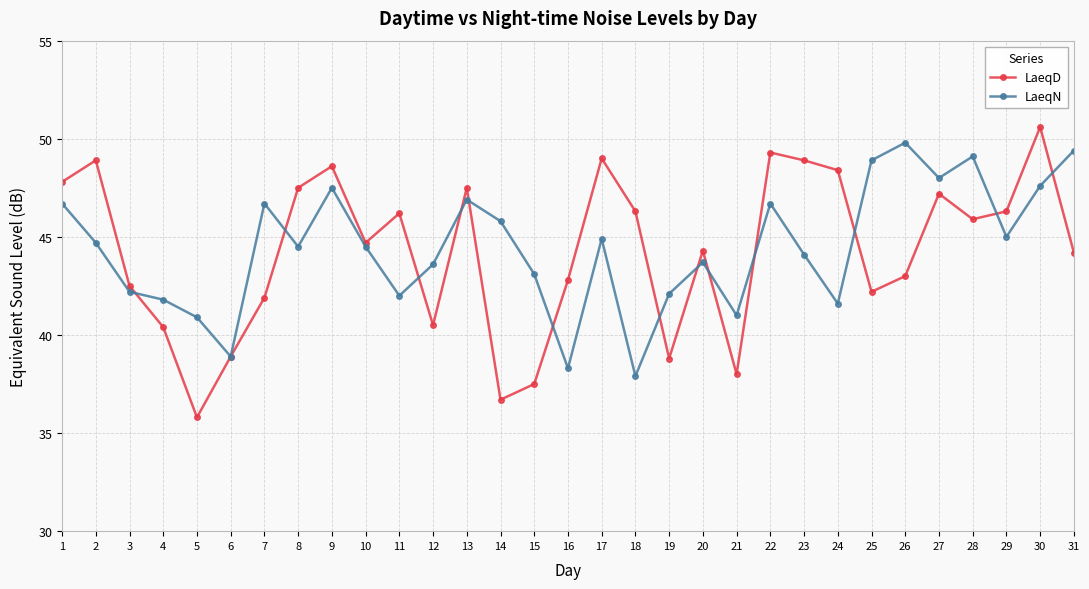

Which series changed the most between 14 and 27?

LaeqD